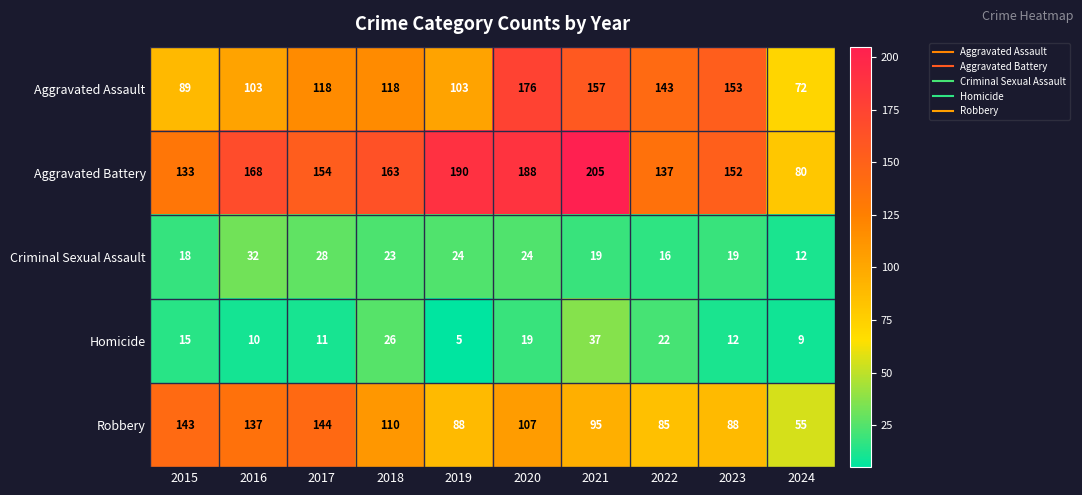

How many series are shown in this chart?

5